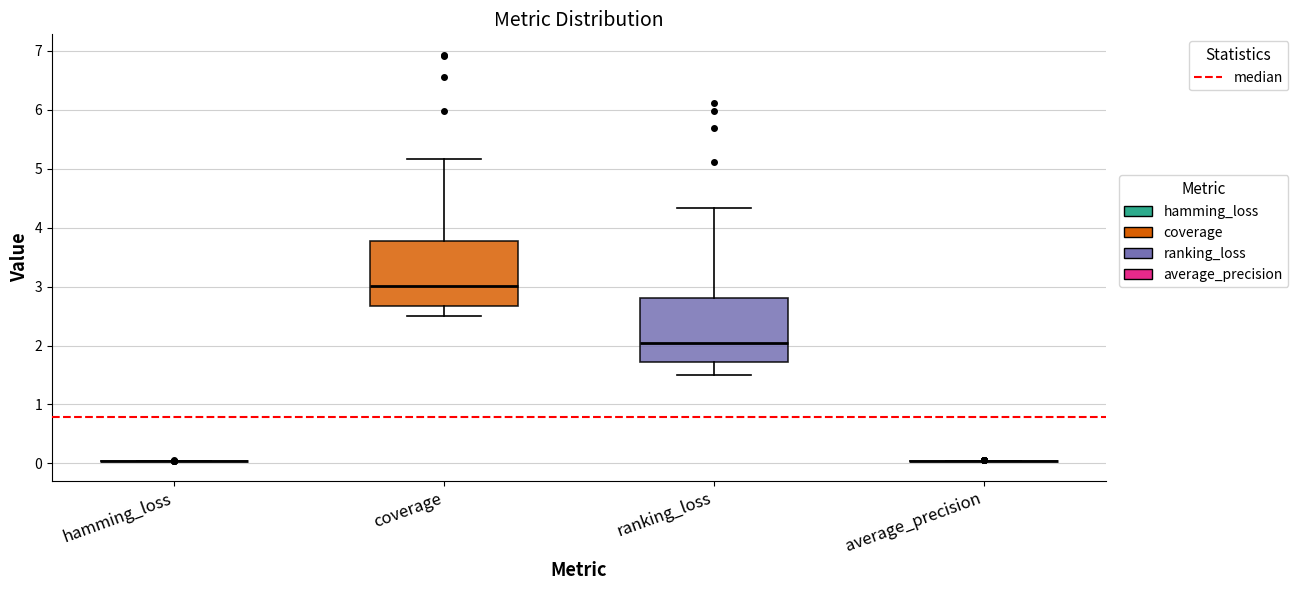

Reading left to right, transcribe this box plot: for each box, give where its median line is, the range the box spans, and where its two whiskers end, as read against the y-axis. The values are not printed on the chart, so give them approximately, as read against the axis.

hamming_loss: box collapsed to a line at 0.0, whiskers 0.0 to 0.0
coverage: median 3.0, box 2.7 to 3.8, whiskers 2.5 to 5.2
ranking_loss: median 2.0, box 1.7 to 2.8, whiskers 1.5 to 4.3
average_precision: box collapsed to a line at 0.0, whiskers 0.0 to 0.0